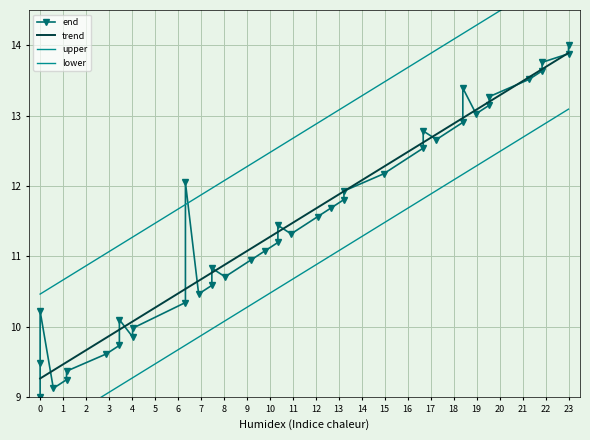

Does the chart have visible grid lines?

Yes